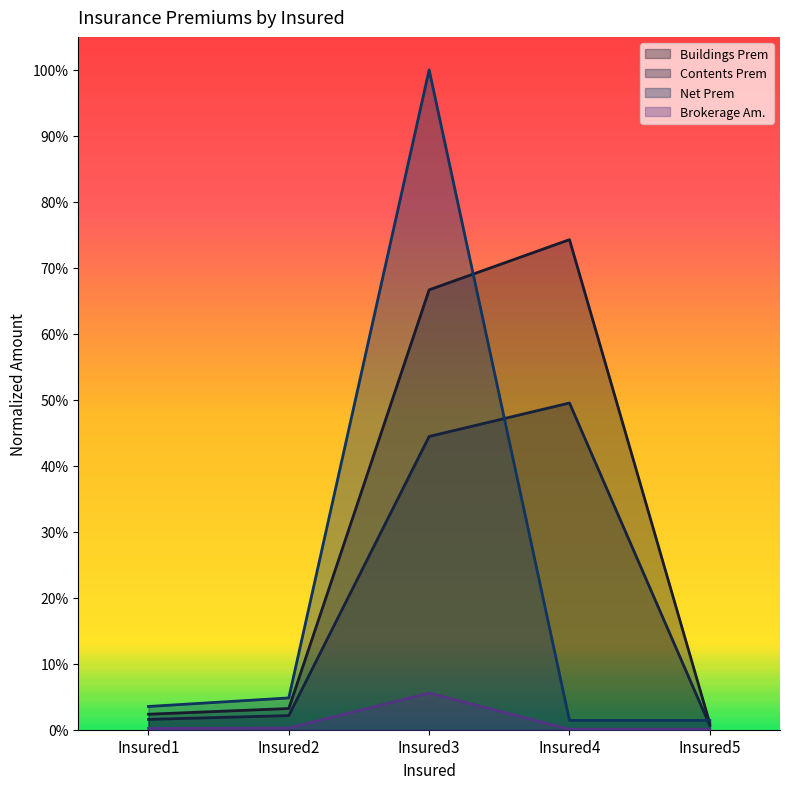

What is the total value across all series at Insured2?

0.1